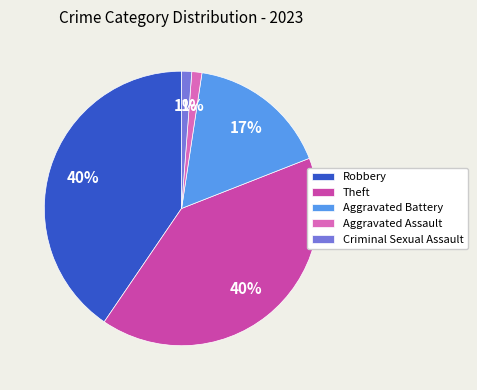

To the nearest percent, what is the difference between the largest and smallest slice percentages?

39%